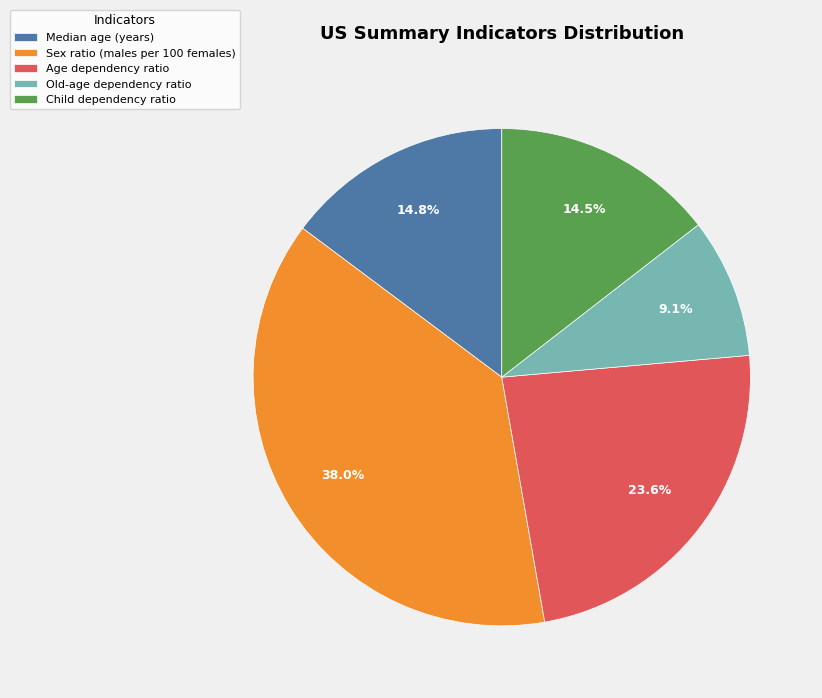

To the nearest percent, what is the average slice percentage?

20%